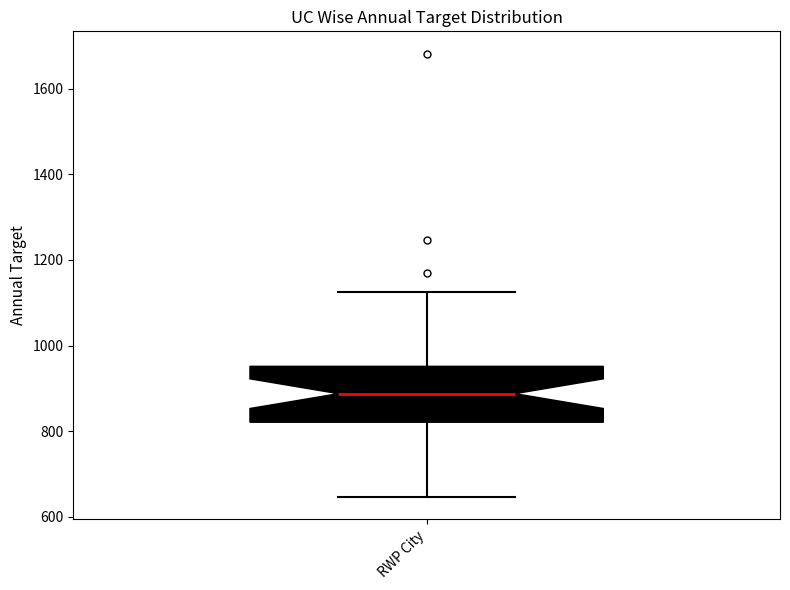

Read this box plot against the y-axis: the position of the median line, the range covered by the box, and the ends of both whiskers. The values are not printed on the chart, so give them approximately, as read against the axis.

median 880, box 820 to 960, whiskers 640 to 1120